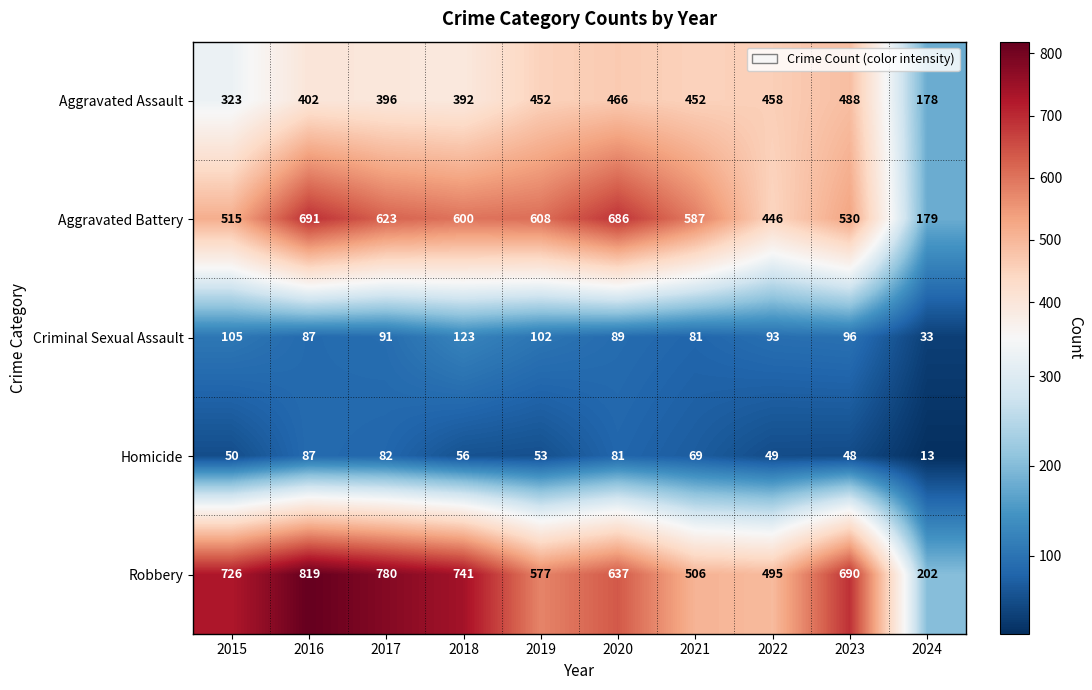

List the labels in order of Aggravated Battery value, smallest first.

2024, 2022, 2015, 2023, 2021, 2018, 2019, 2017, 2020, 2016